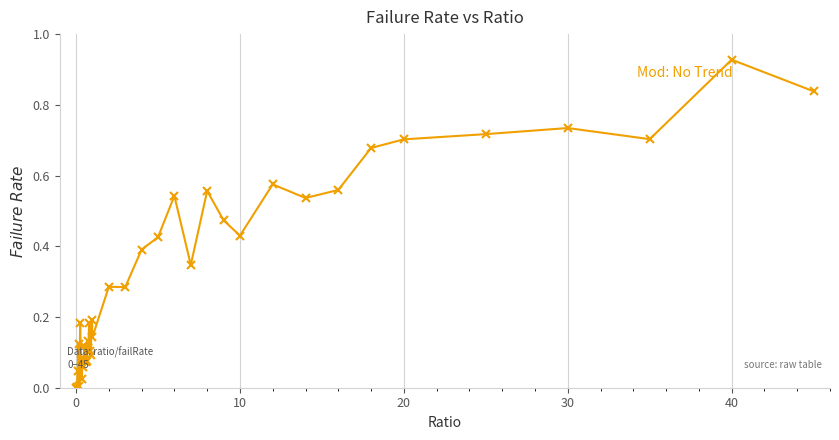

What is the sum of all values?

12.6